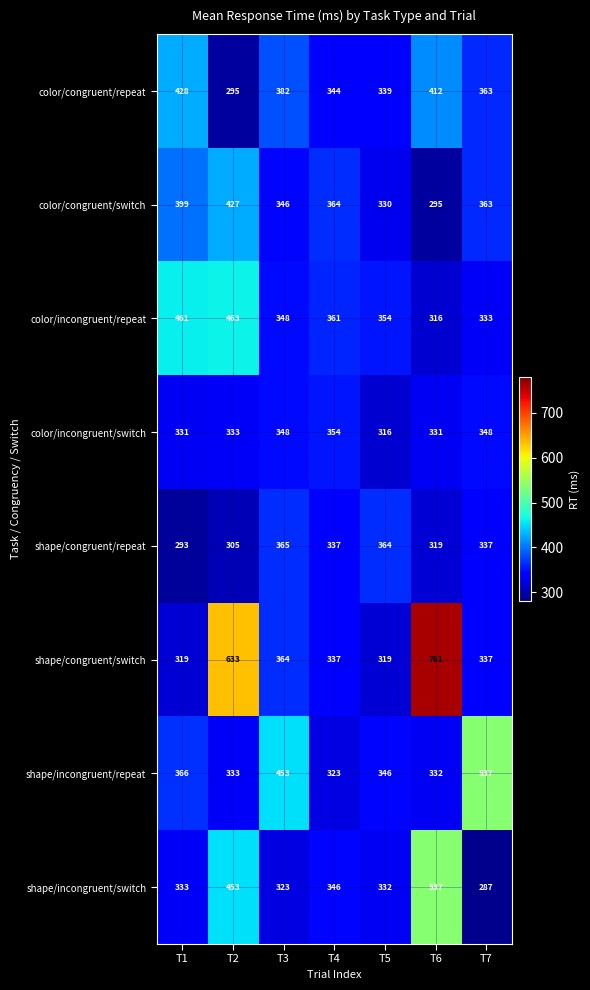

Rank the series at T6 from lowest to highest value.

color/congruent/switch, color/incongruent/repeat, shape/congruent/repeat, color/incongruent/switch, shape/incongruent/repeat, color/congruent/repeat, shape/incongruent/switch, shape/congruent/switch